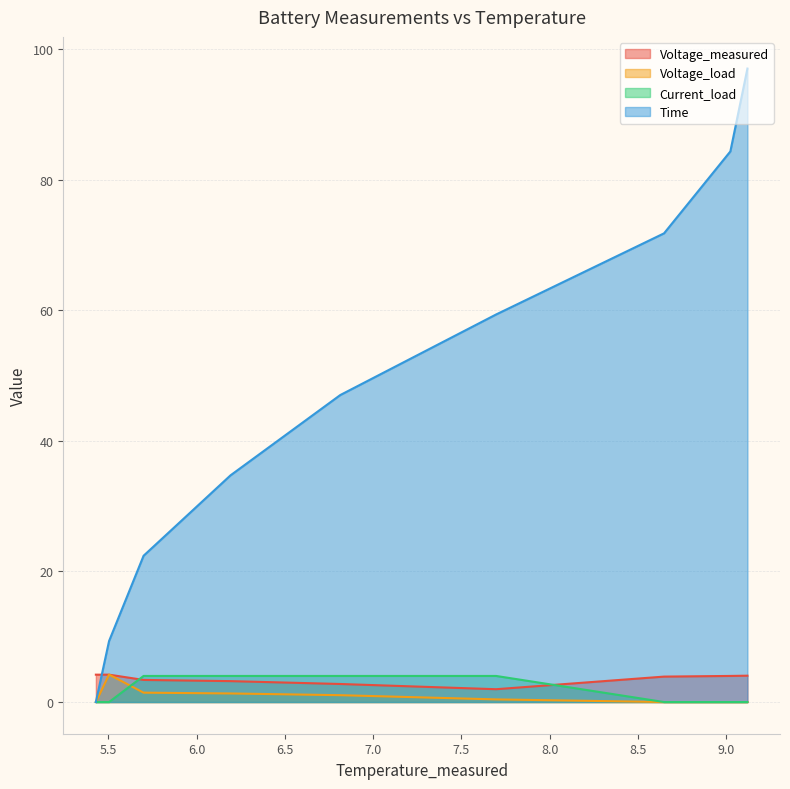

What is the total value across all series at 5.699197698017439?

31.2